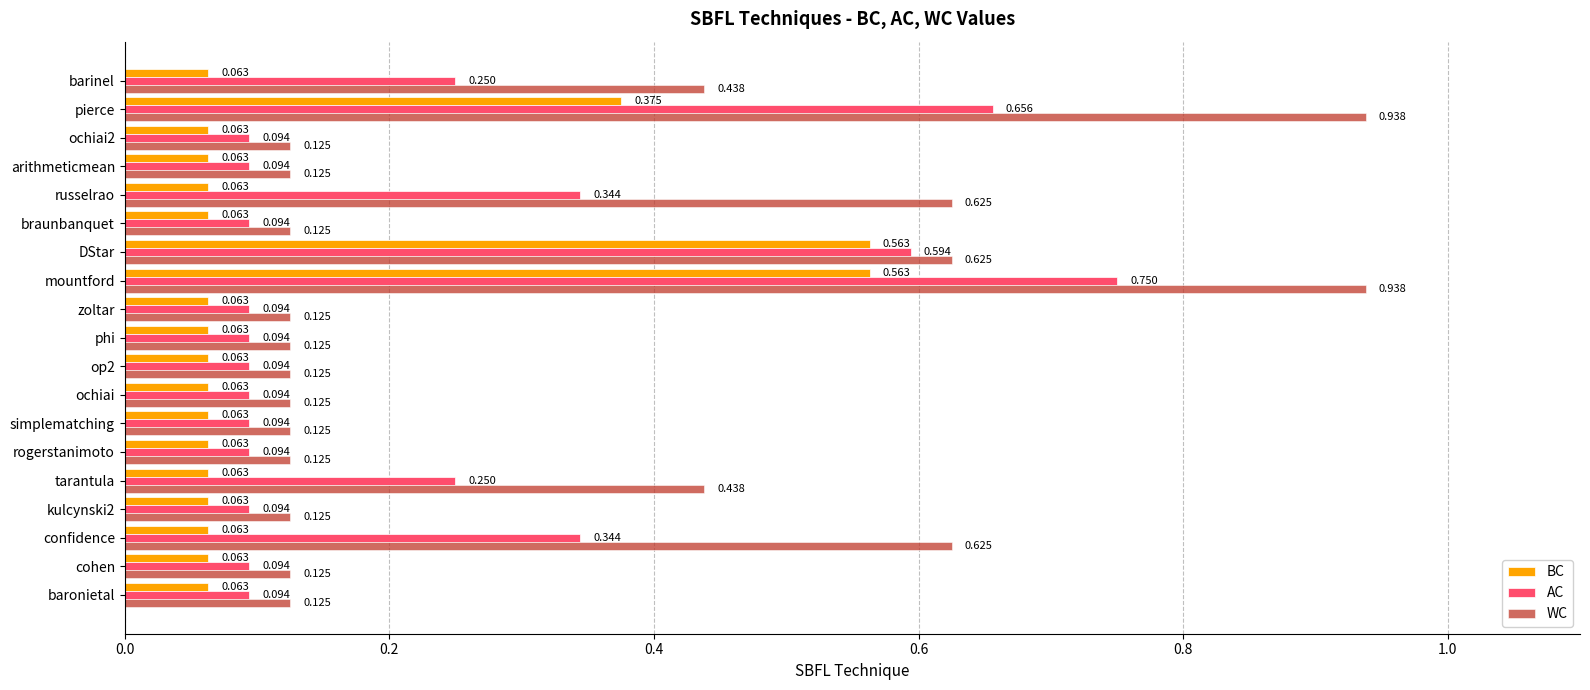

Is the value of AC at phi greater than the value of WC at ochiai?

No